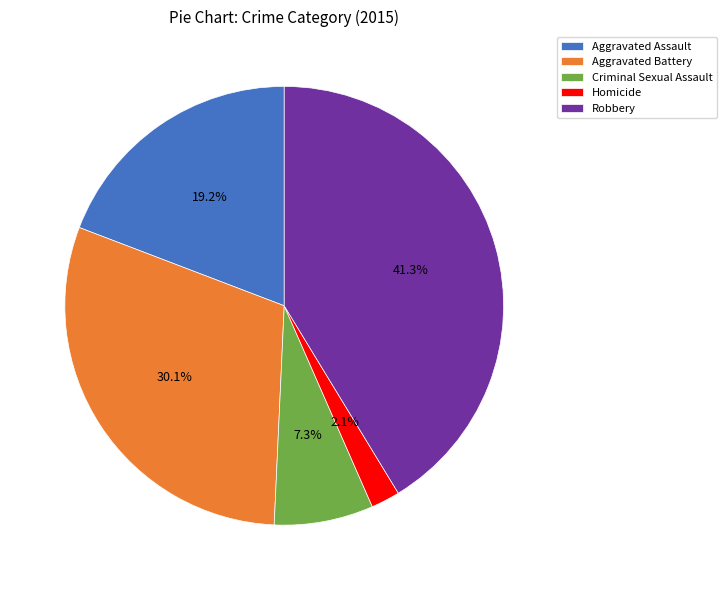

To the nearest percent, what percentage of the pie is Criminal Sexual Assault?

7%